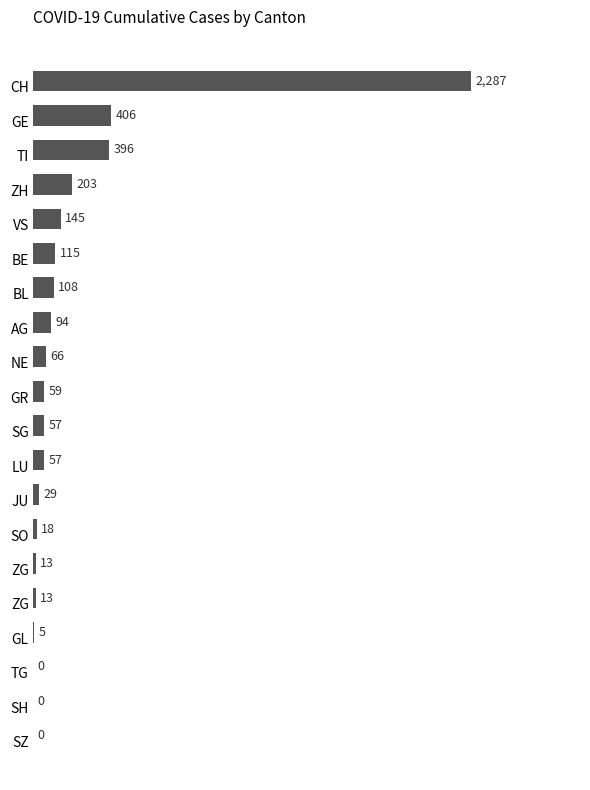

How many positive values are there?

17